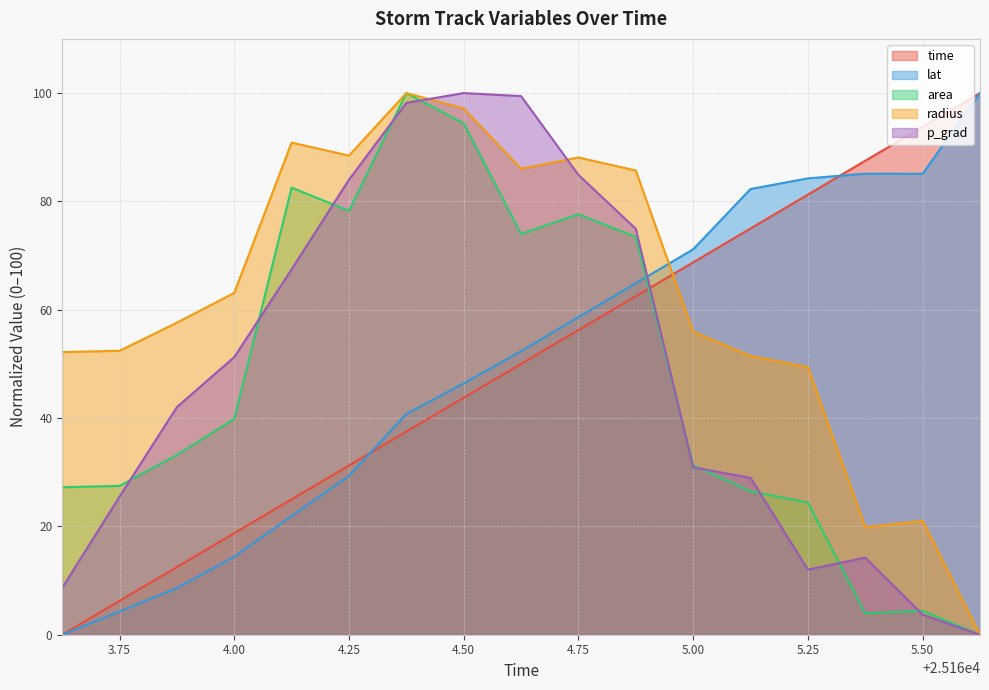

True or false: radius has a value of 20.8 at 3.75.

False